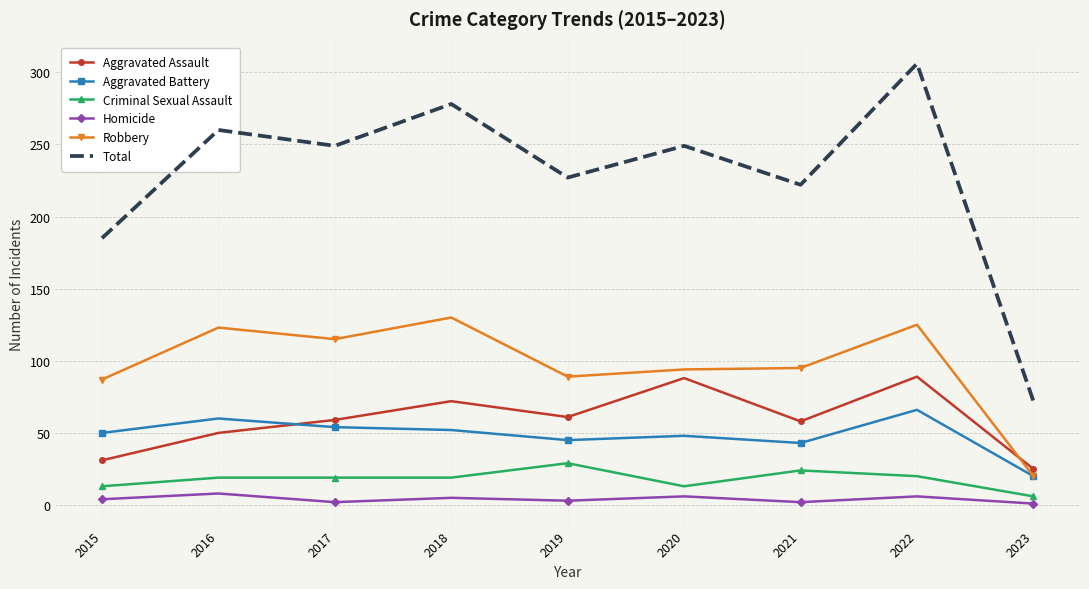

True or false: Robbery and Total cross at least once.

False